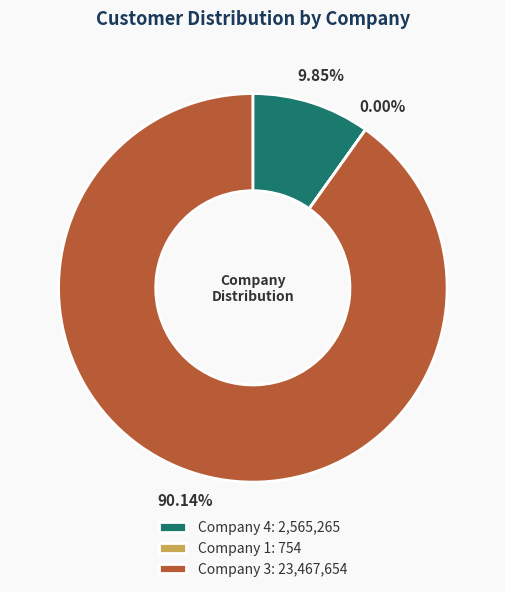

Between Company 4: 2,565,265 and Company 3: 23,467,654, which is larger?

Company 3: 23,467,654